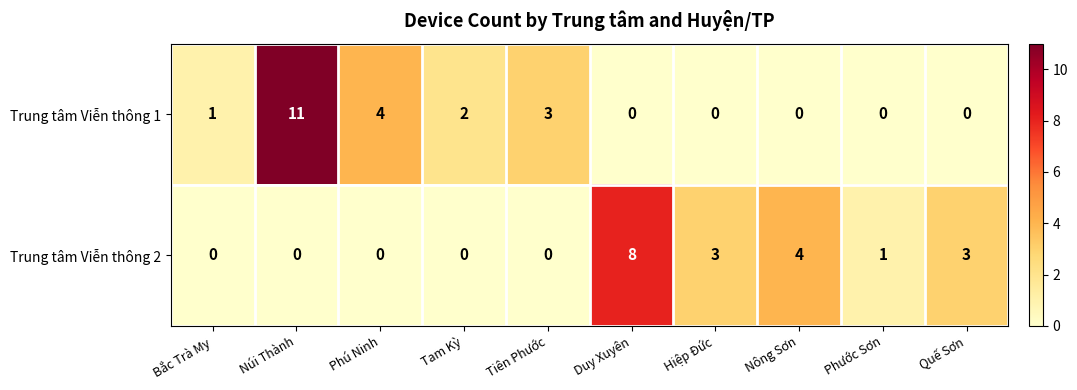

How many Trung tâm Viễn thông 2 values are between 0 and 3?

8